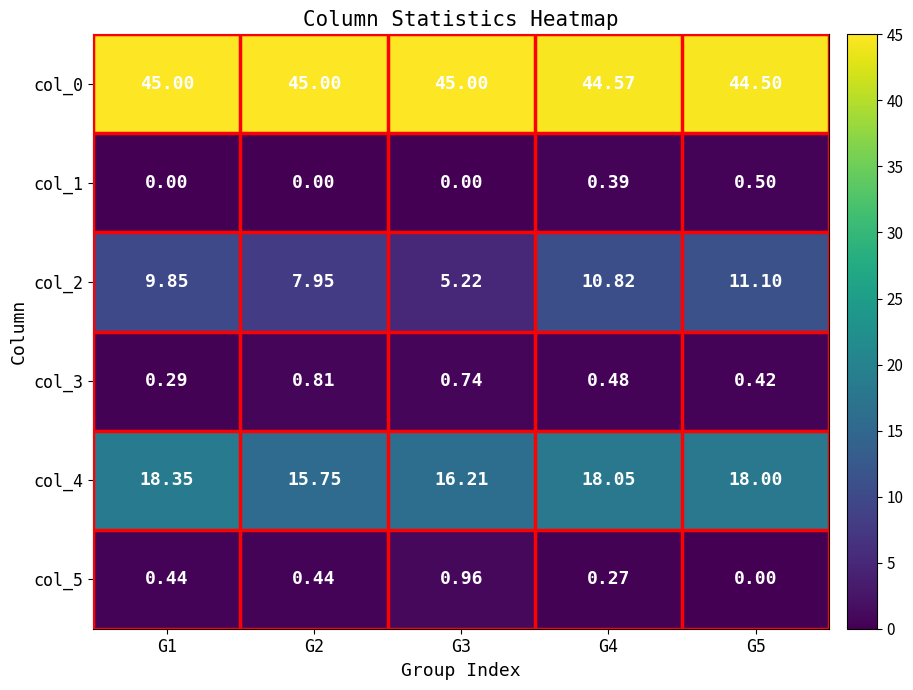

At which category is the sum across all series the highest?

G4